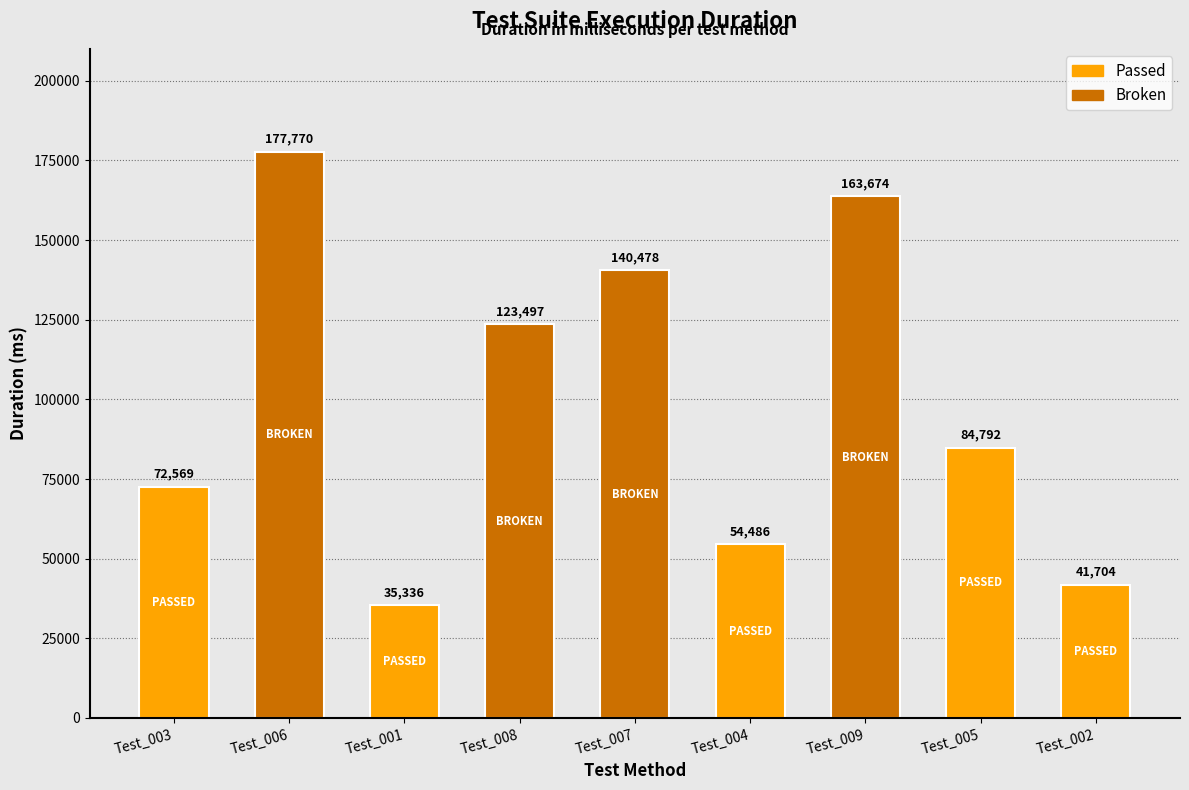

Read the value at Test_008, to the nearest 100.

123500